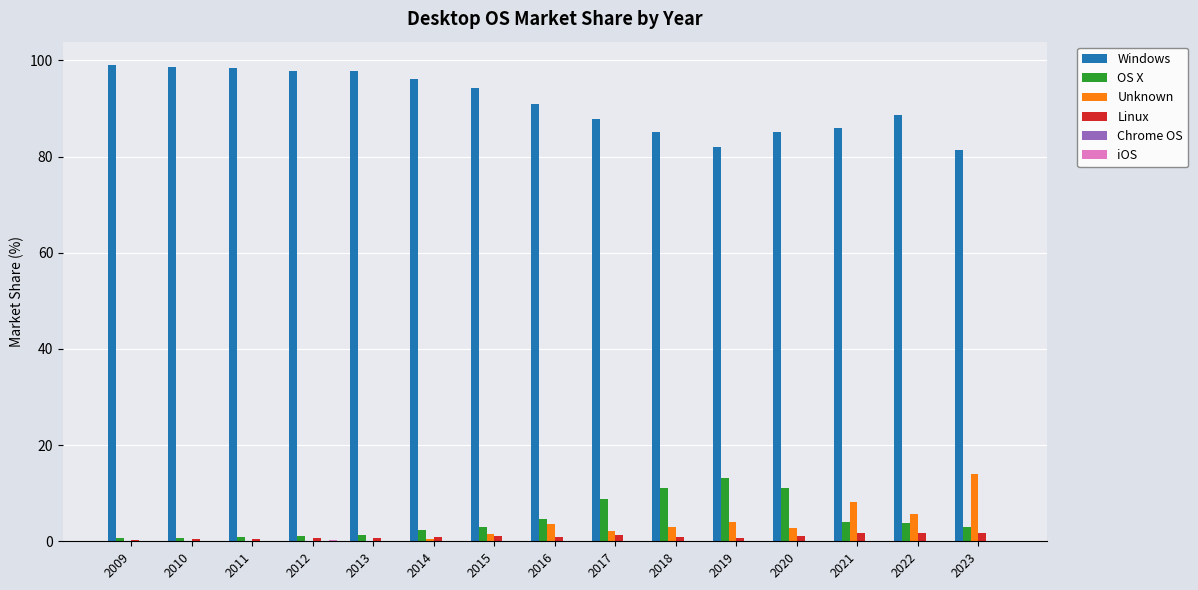

What value does the Linux series have at 2020?

1.0